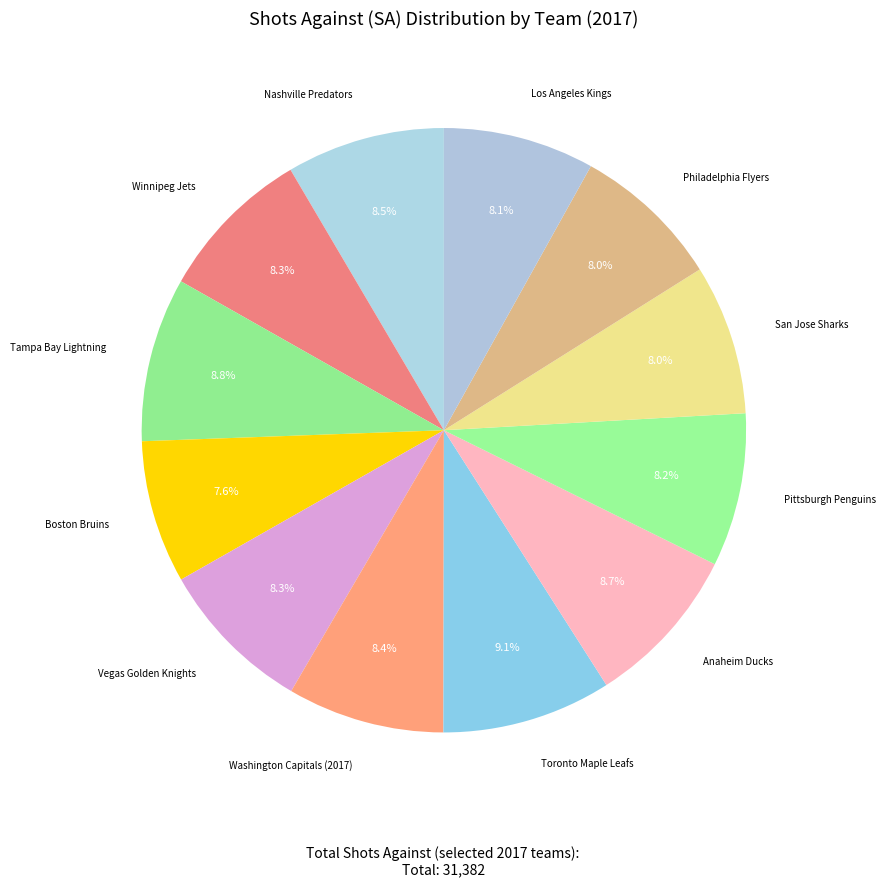

How many segments does this pie chart have?

12